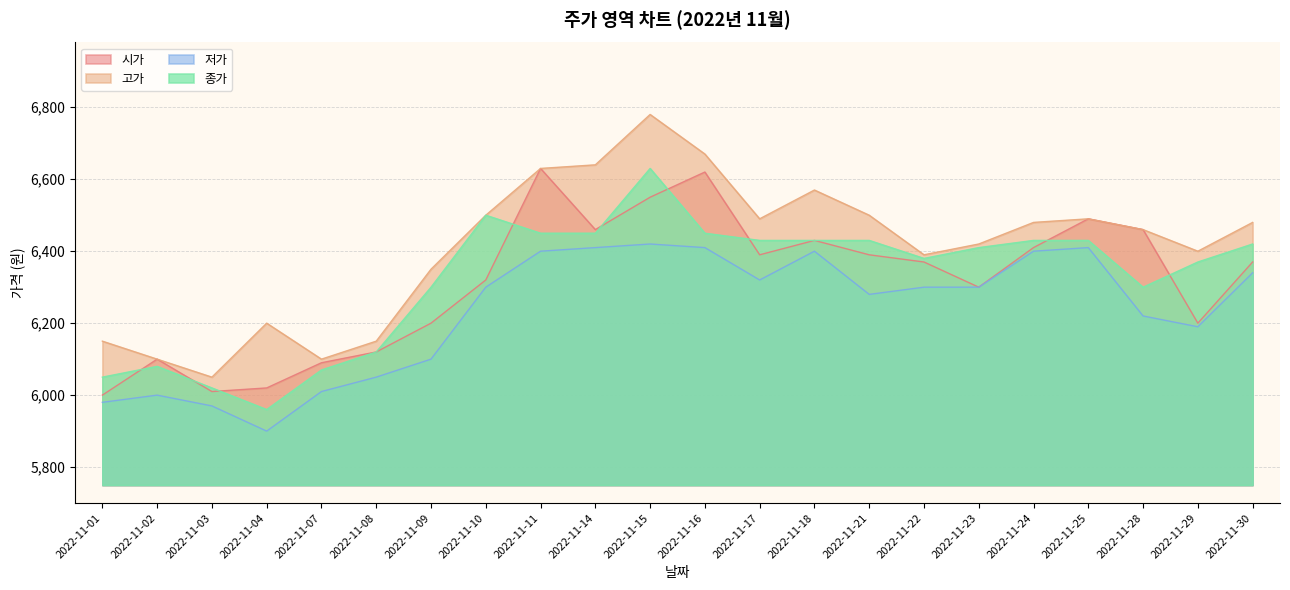

What is the sum of all 저가 values?

137110